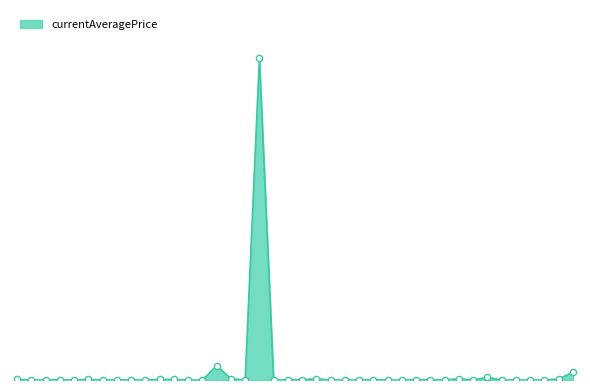

Does the chart have visible grid lines?

No